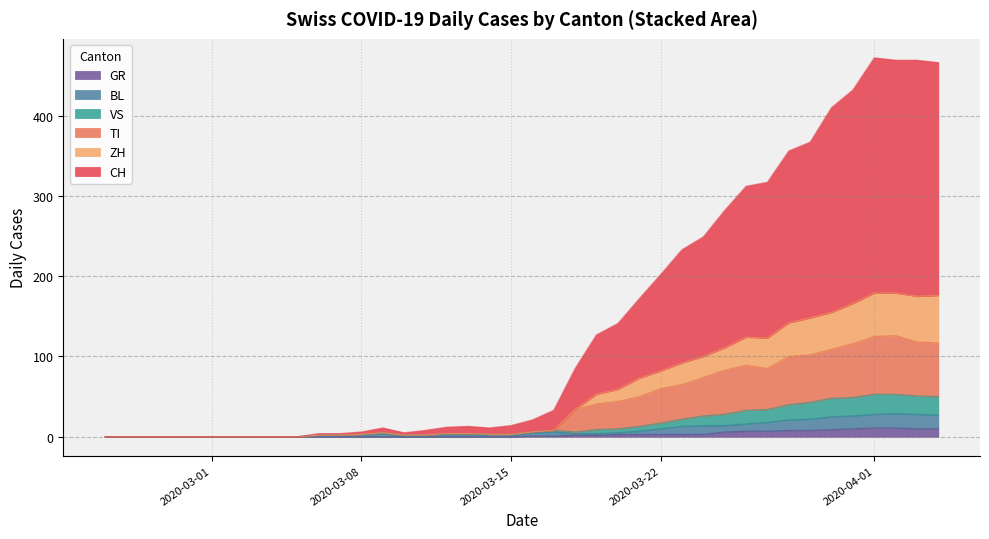

Which category has the highest value across all series?

2020-04-04